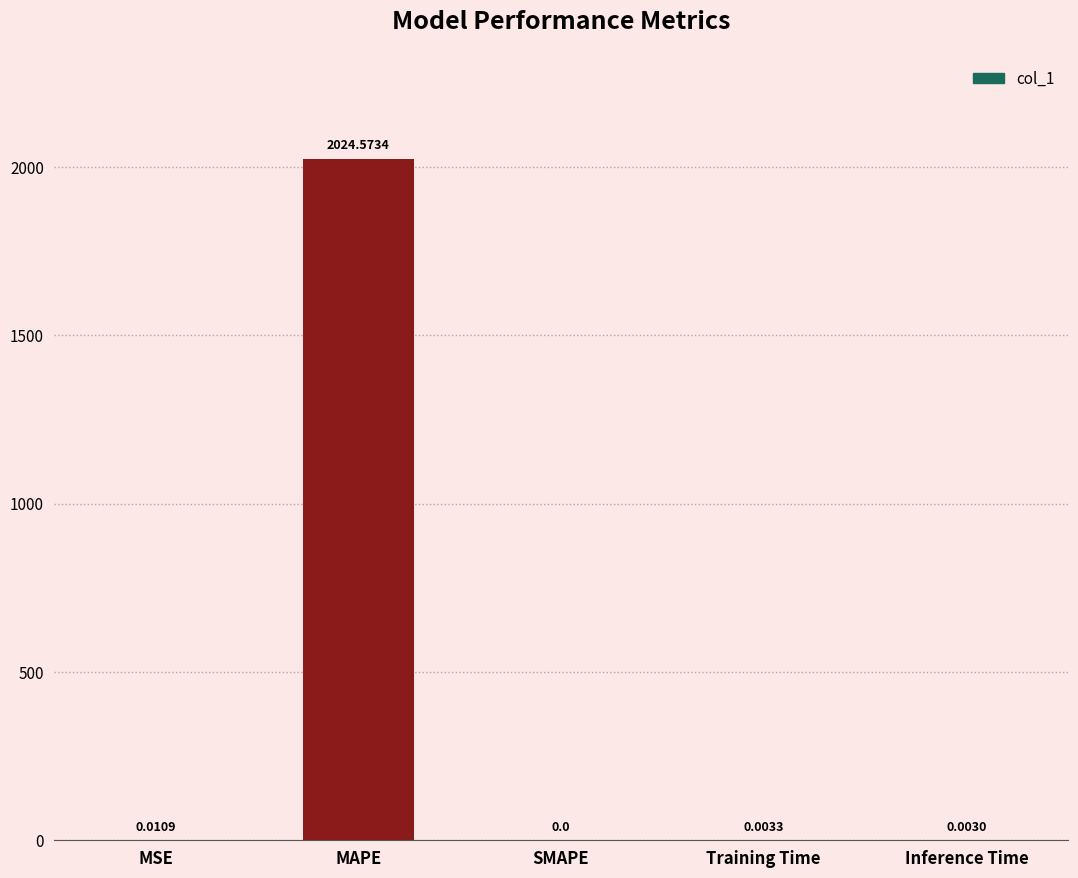

Which has a higher value, SMAPE or Inference Time?

Inference Time